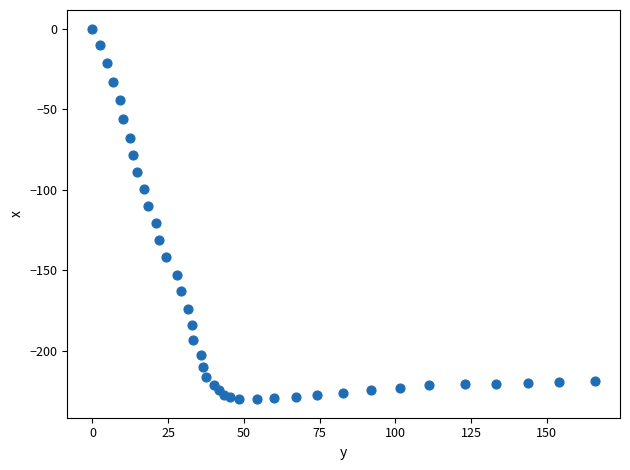

What is the range of X values (max minus min)?

165.9